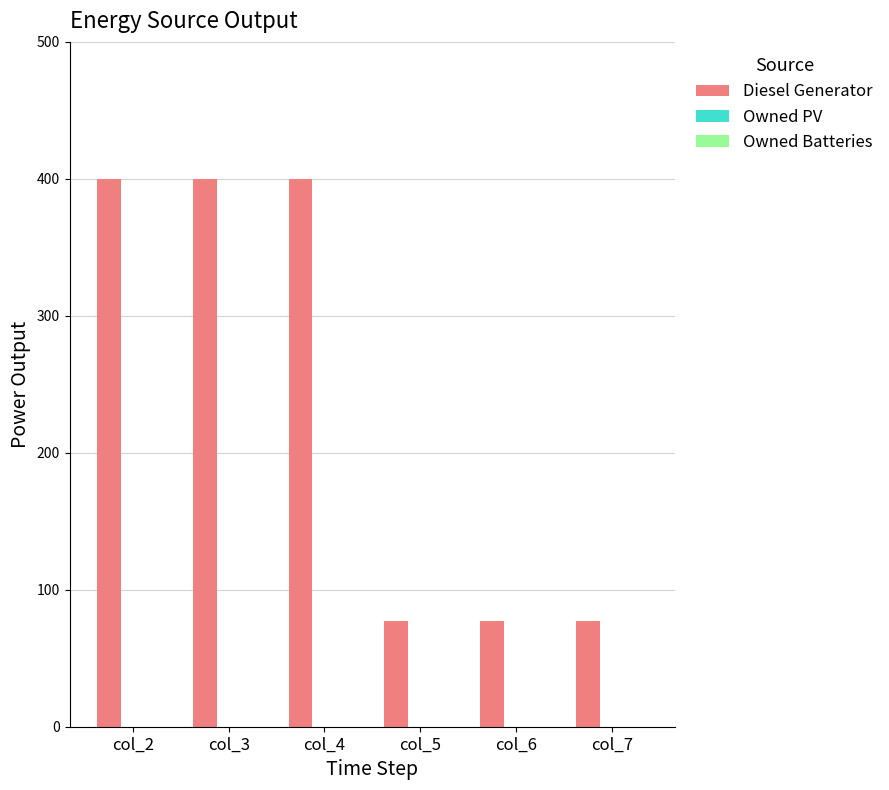

What is the difference between the maximum and minimum values?

323.0